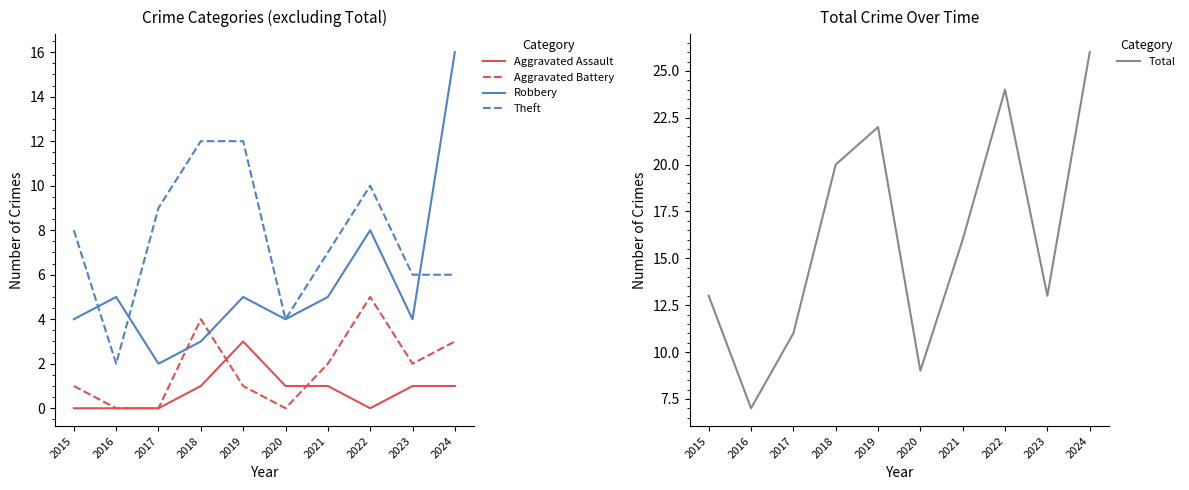

True or false: Robbery has a value of 13 at 2022.

False